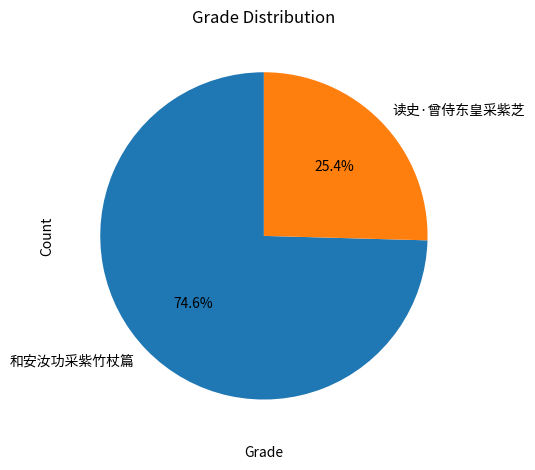

Does any single category account for the majority?

Yes